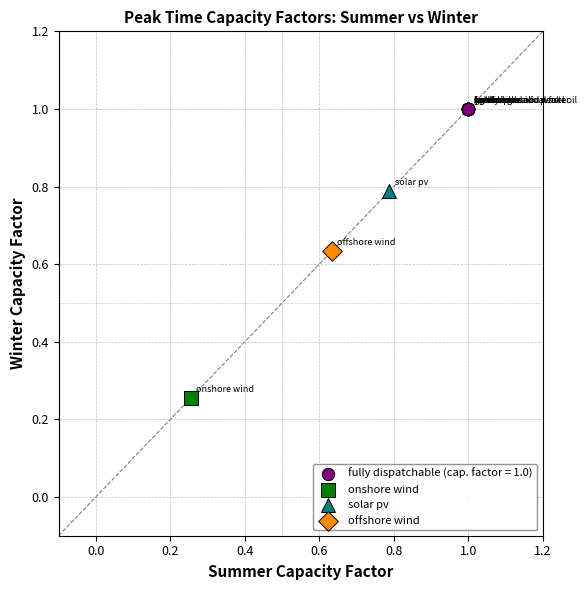

What are all the series names shown in the legend?

fully dispatchable (cap. factor = 1.0), onshore wind, solar pv, offshore wind